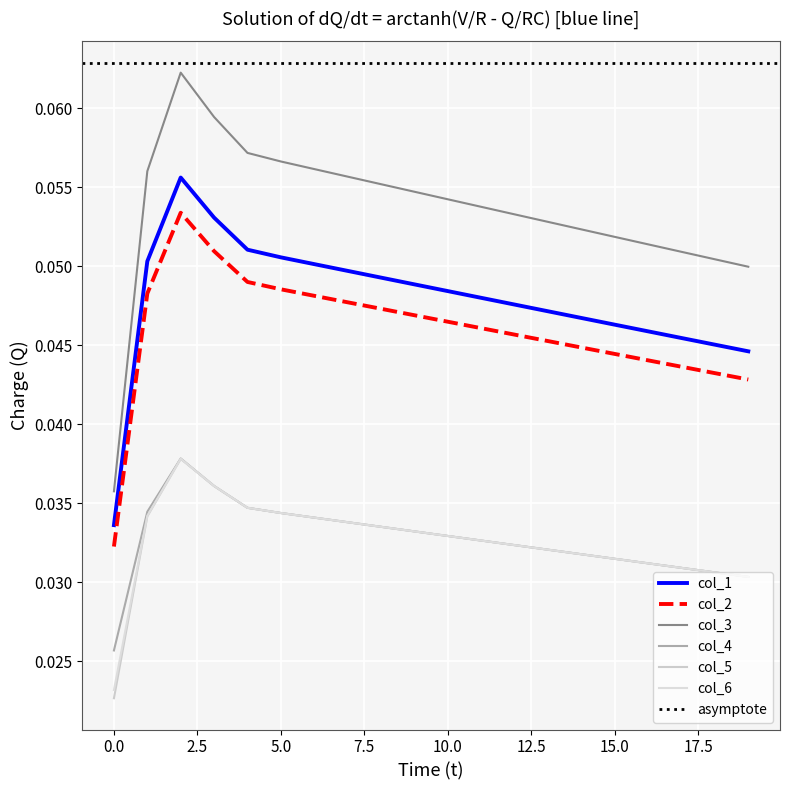

True or false: col_2 has more than 1 interior local peaks.

False